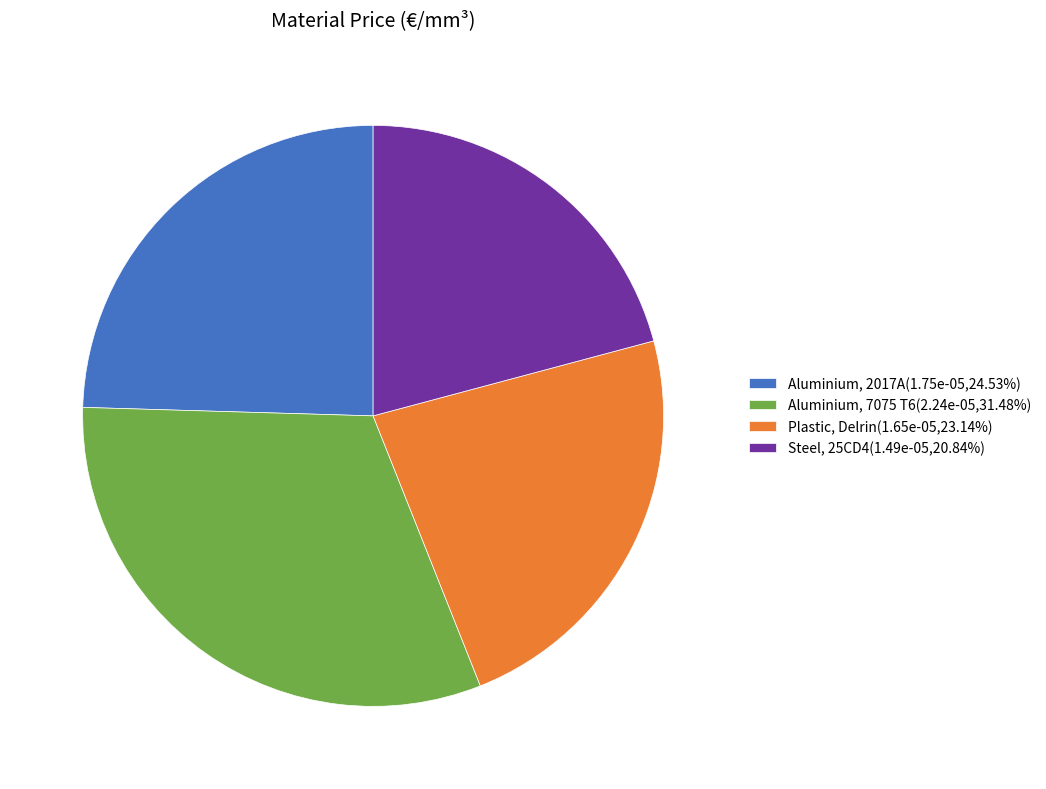

How many segments does this pie chart have?

4